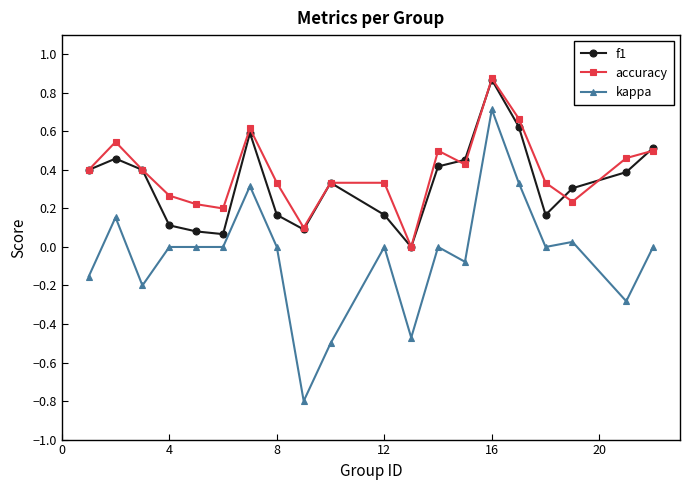

What is the smallest value displayed?

-0.8